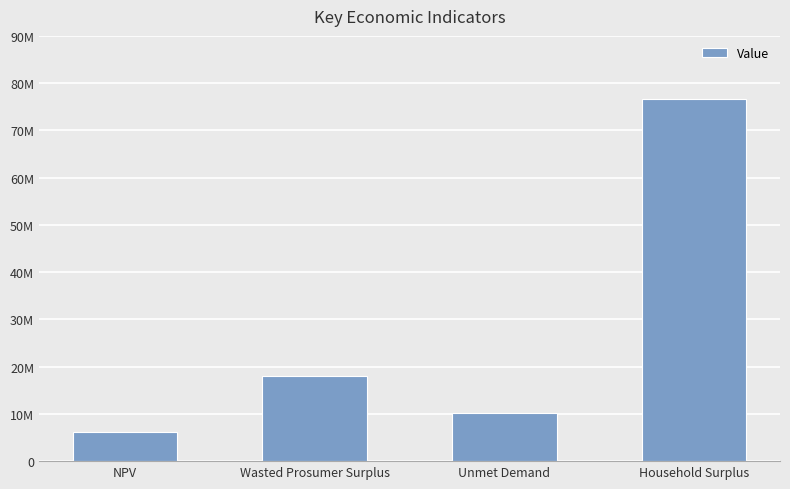

What is the value of the 3rd bar from the left?

10285071.6